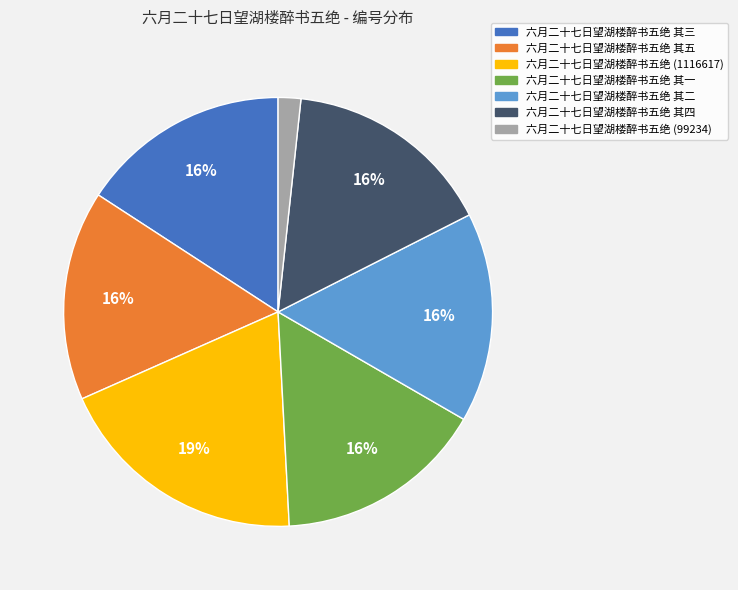

Count the number of slices in the pie.

7